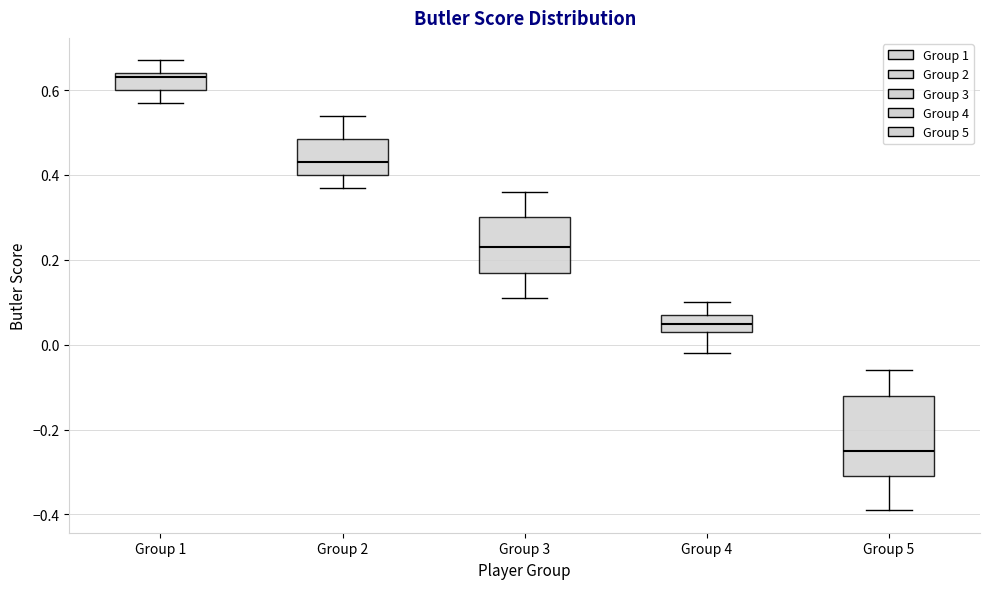

Reading left to right, read every box against the y-axis: the position of its median line, the range the box covers, and the ends of its whiskers. The values are not printed on the chart, so give them approximately, as read against the axis.

Group 1: median 0.64 (just below the box's upper edge), box 0.60 to 0.64, whiskers 0.58 to 0.68
Group 2: median 0.44, box 0.40 to 0.48, whiskers 0.38 to 0.54
Group 3: median 0.24, box 0.18 to 0.30, whiskers 0.12 to 0.36
Group 4: median 0.06, box 0.04 to 0.08, whiskers -0.02 to 0.10
Group 5: median -0.24, box -0.30 to -0.12, whiskers -0.38 to -0.06